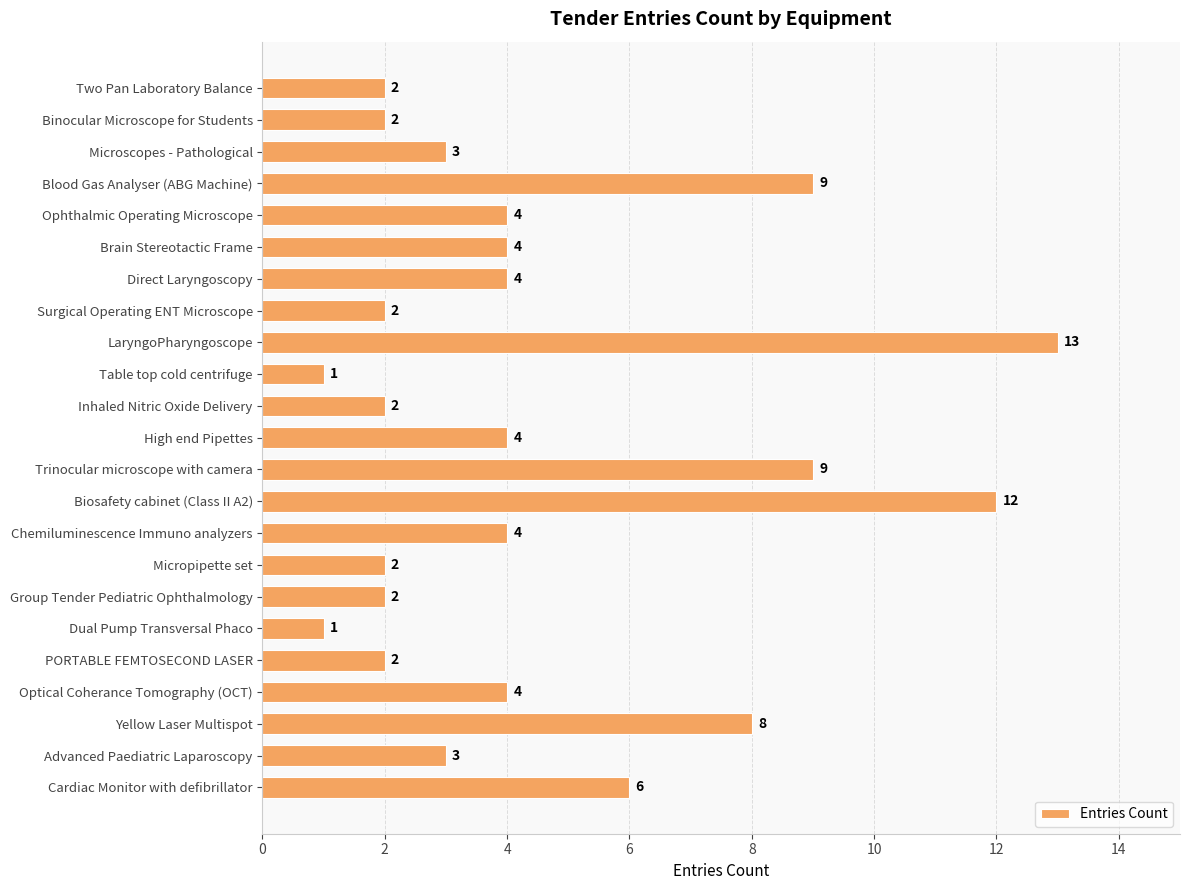

True or false: the data shows 3 at Microscopes - Pathological.

True